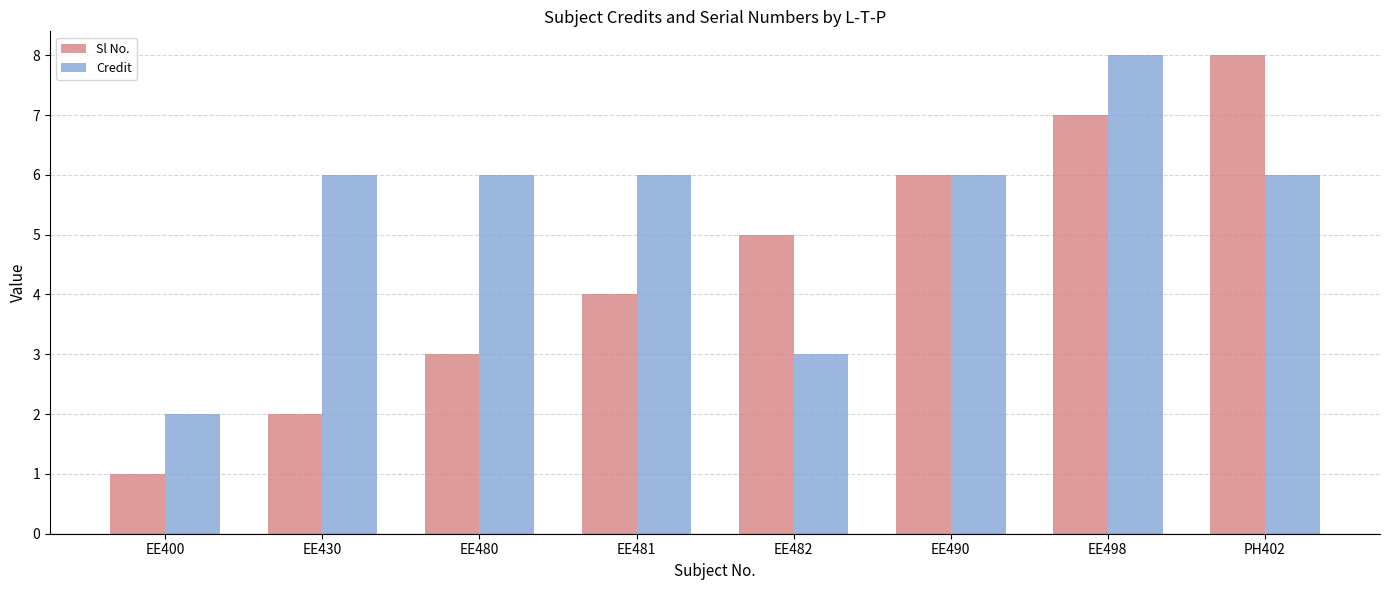

Reading left to right, extract all data points from this chart.

Sl No.: EE400=1	EE430=2	EE480=3	EE481=4	EE482=5	EE490=6	EE498=7	PH402=8
Credit: EE400=2	EE430=6	EE480=6	EE481=6	EE482=3	EE490=6	EE498=8	PH402=6